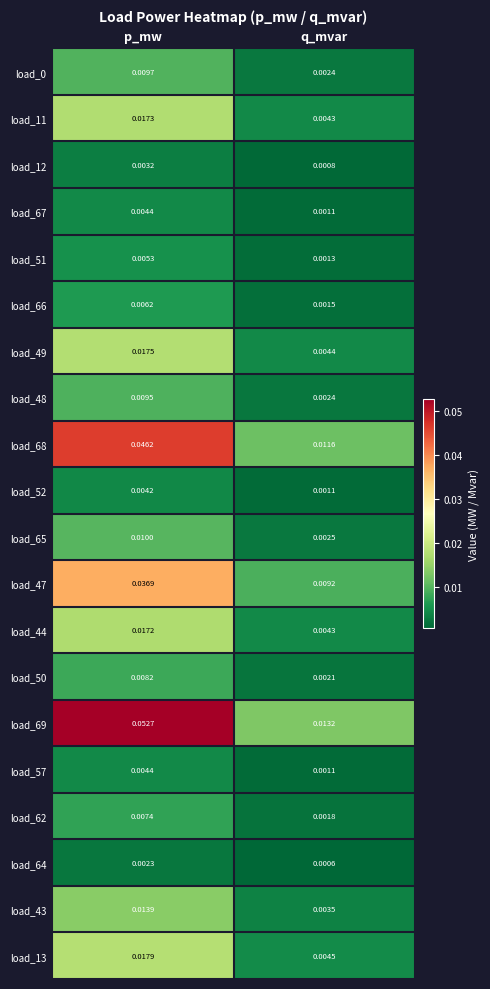

At which label does load_11 reach its minimum?

q_mvar